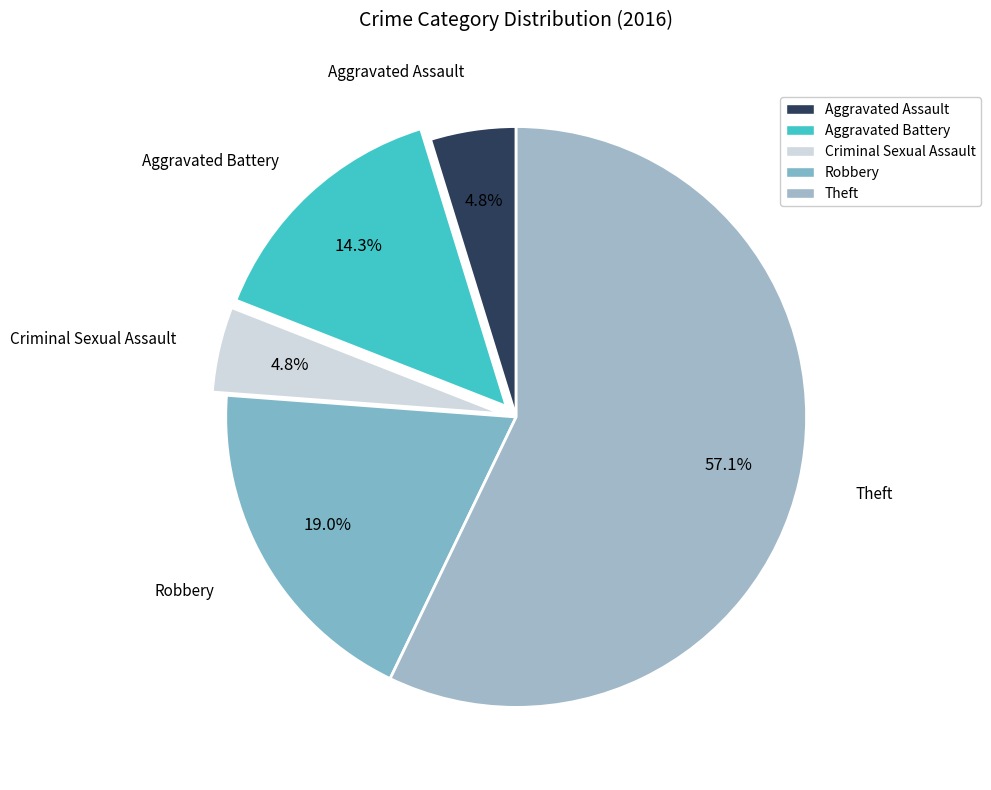

What percentage is the Robbery slice, to the nearest percent?

19%